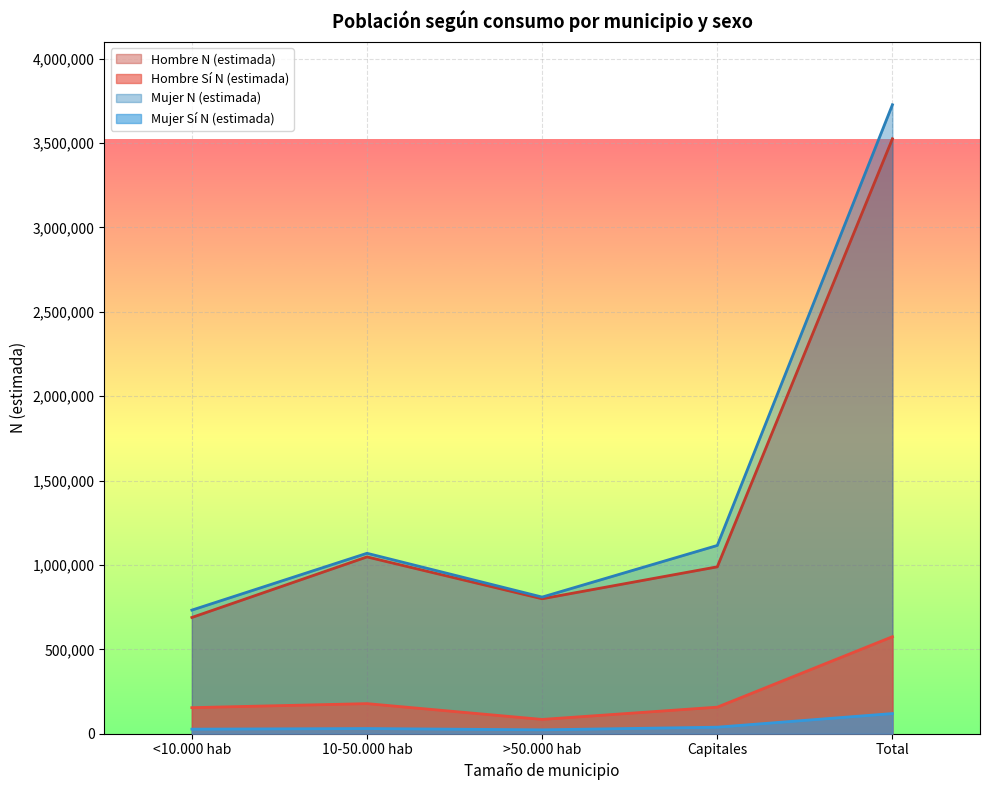

What is the difference between the highest and lowest values at 10-50.000 hab?

1038569